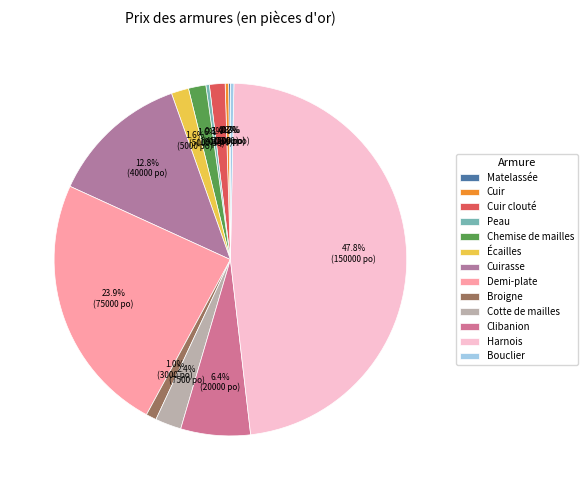

Is it true that Cuir clouté is 11% of the pie?

False